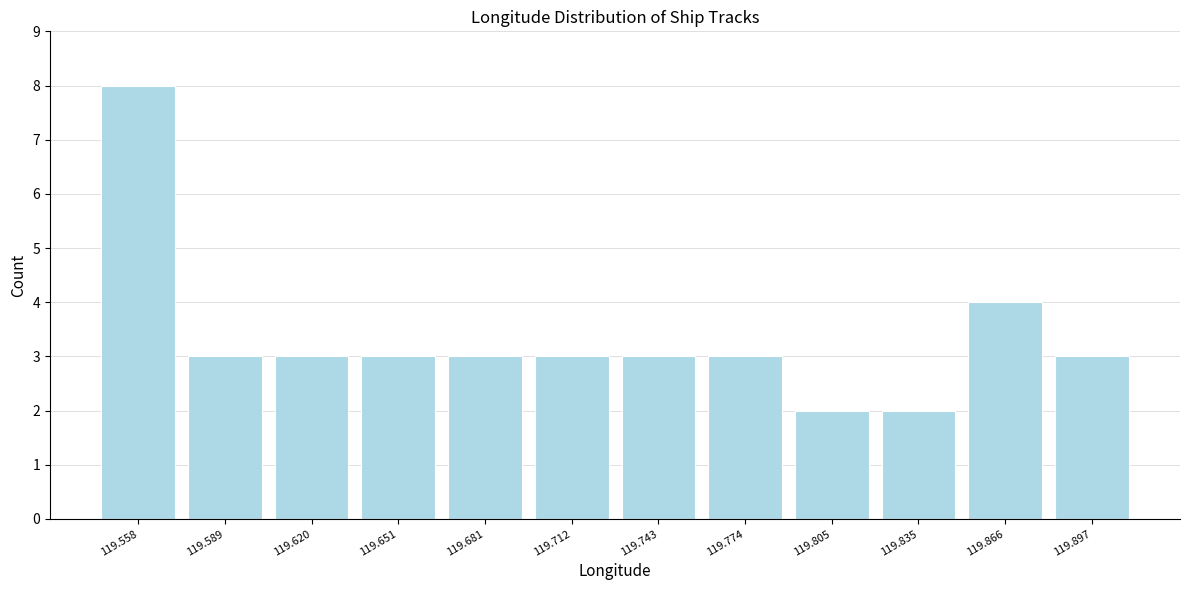

Reading left to right, transcribe this chart: for each bar, give the range it covers on the x-axis and its height. Neither the bar edges nor the heights are printed on the chart, so give them approximately, as read against the axes.

119.545 to 119.575: 8
119.575 to 119.605: 3
119.605 to 119.635: 3
119.635 to 119.665: 3
119.665 to 119.695: 3
119.695 to 119.730: 3
119.730 to 119.760: 3
119.760 to 119.790: 3
119.790 to 119.820: 2
119.820 to 119.850: 2
119.850 to 119.880: 4
119.880 to 119.910: 3